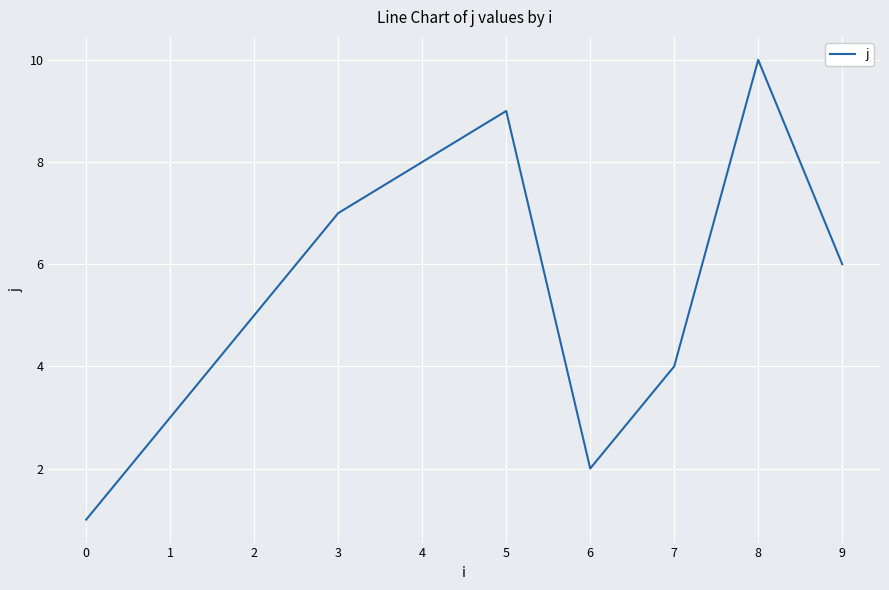

True or false: the data shows 13 at 5.

False